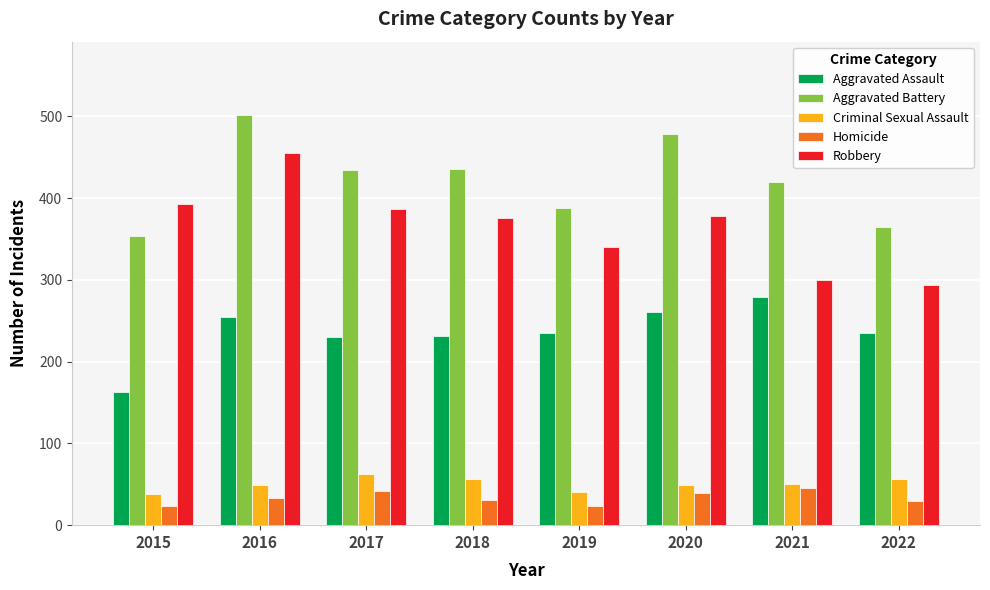

Which category has the highest value in the Robbery series?

2016